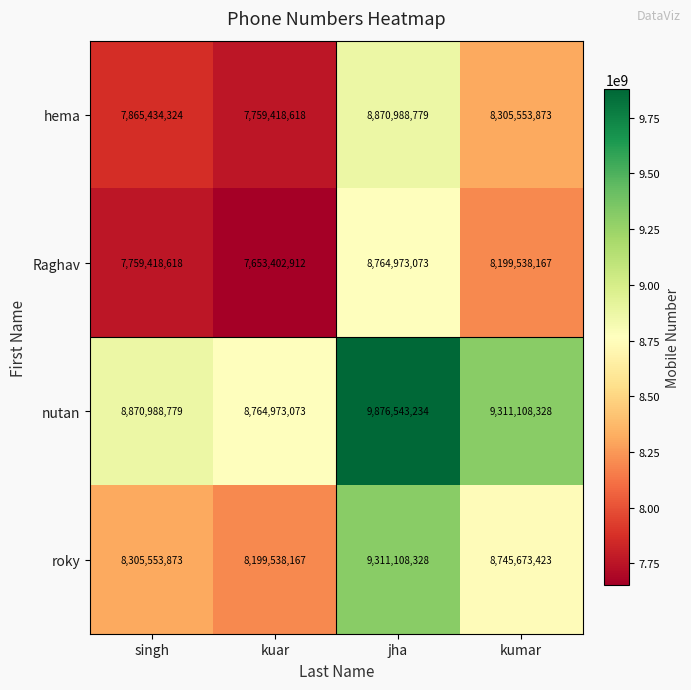

What is the total value across all series at jha?

36823613414